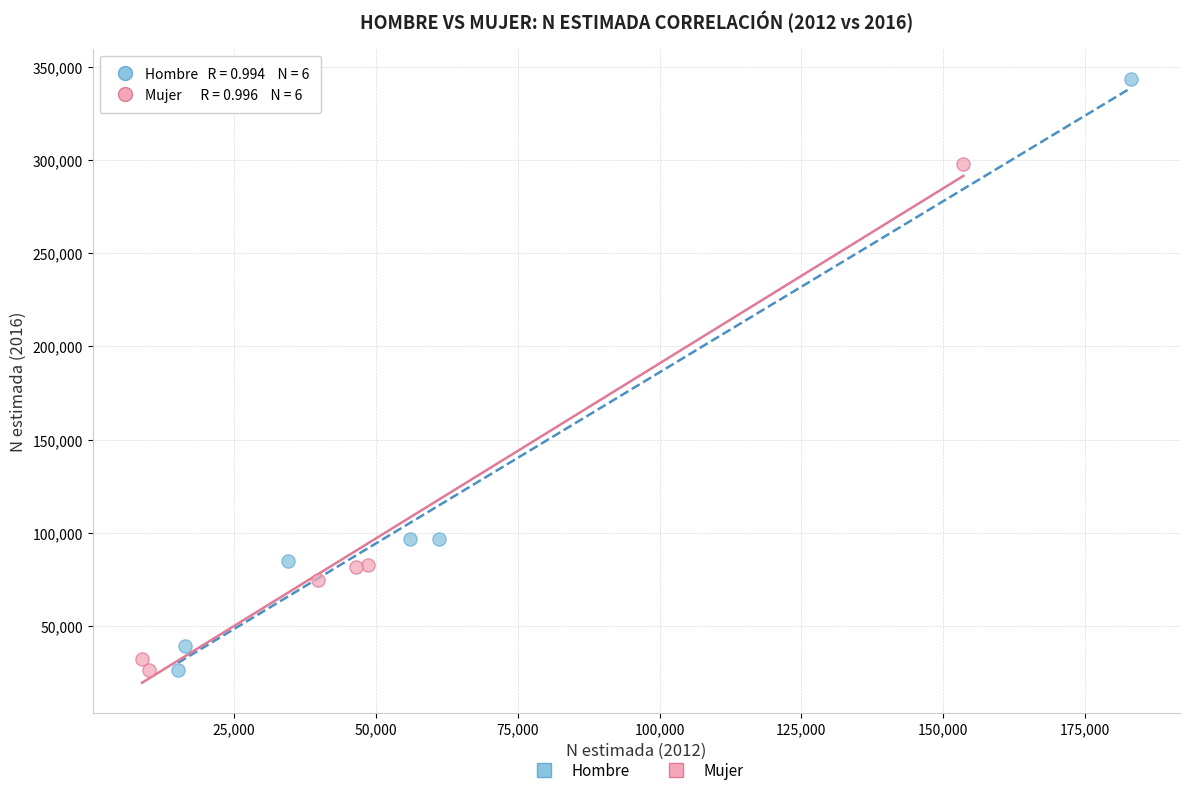

Which series reaches the maximum Y coordinate?

Hombre